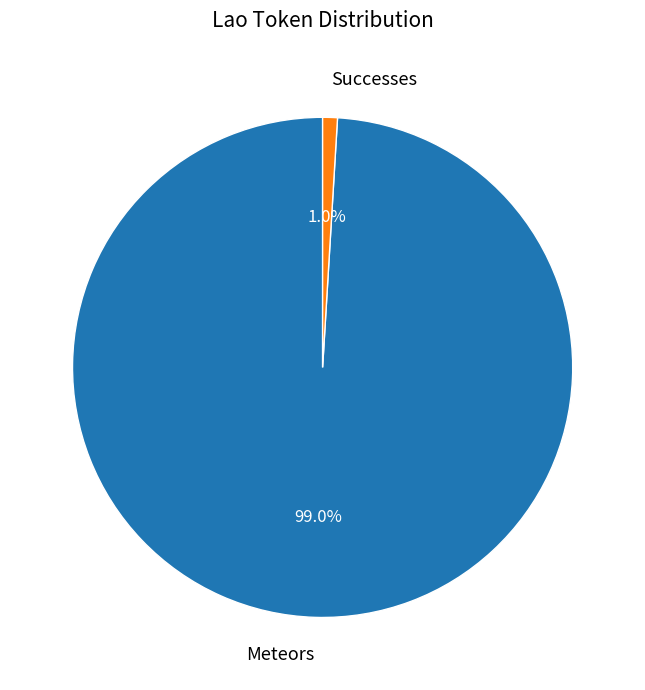

Does Successes account for over 50% of the chart?

No